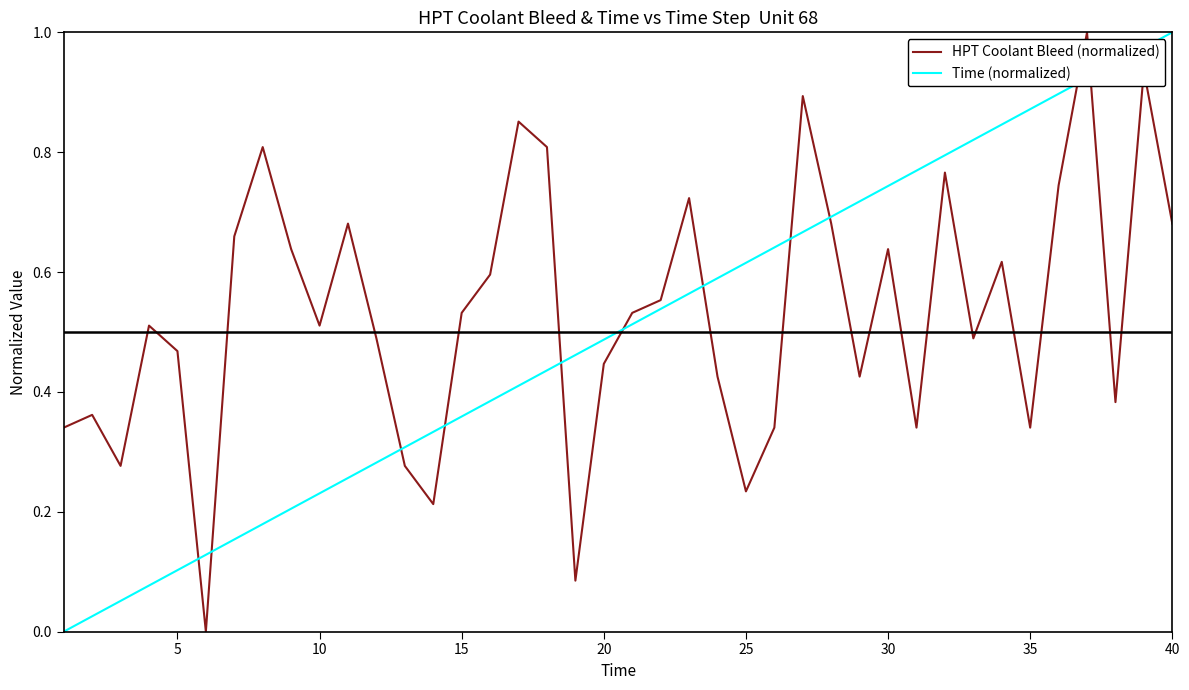

Which series ends up on top after the final intersection of Time (normalized) and HPT Coolant Bleed (normalized)?

Time (normalized)